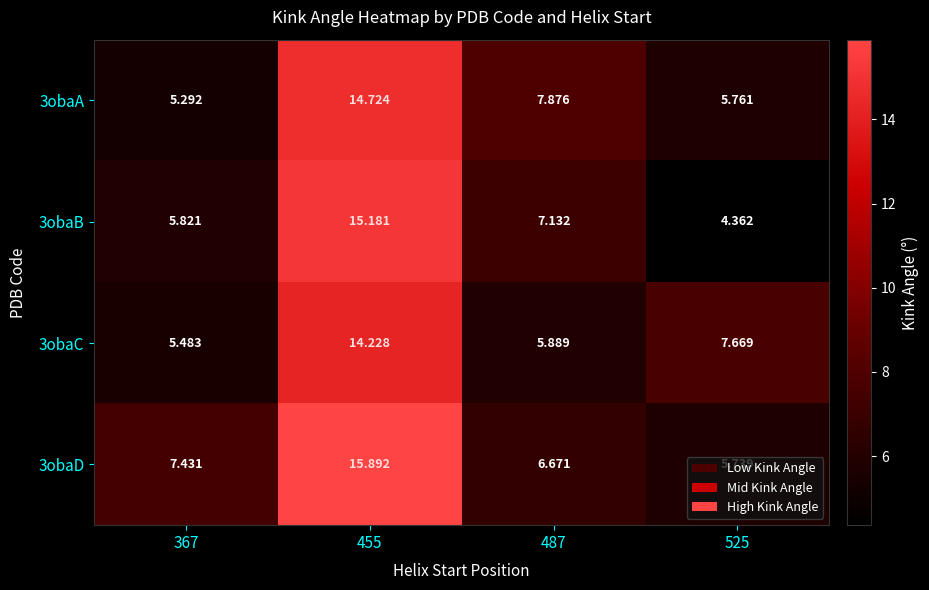

How many data points does each series have?

4